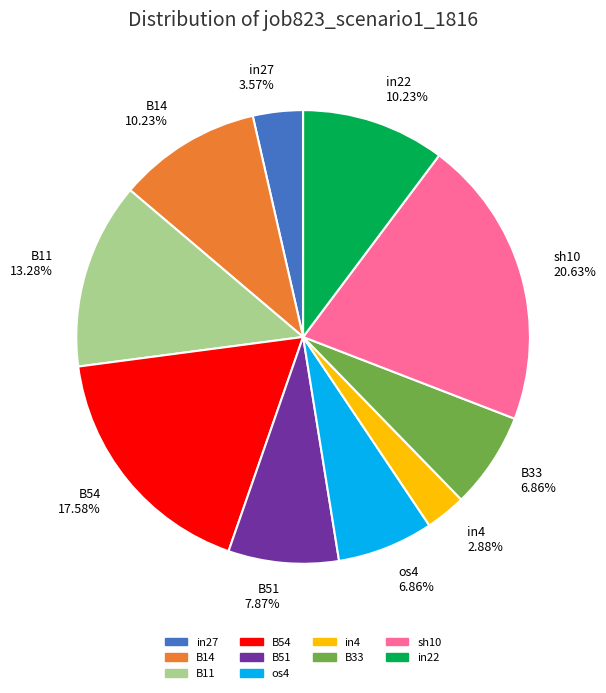

Which has a higher value, B54 or in27?

B54